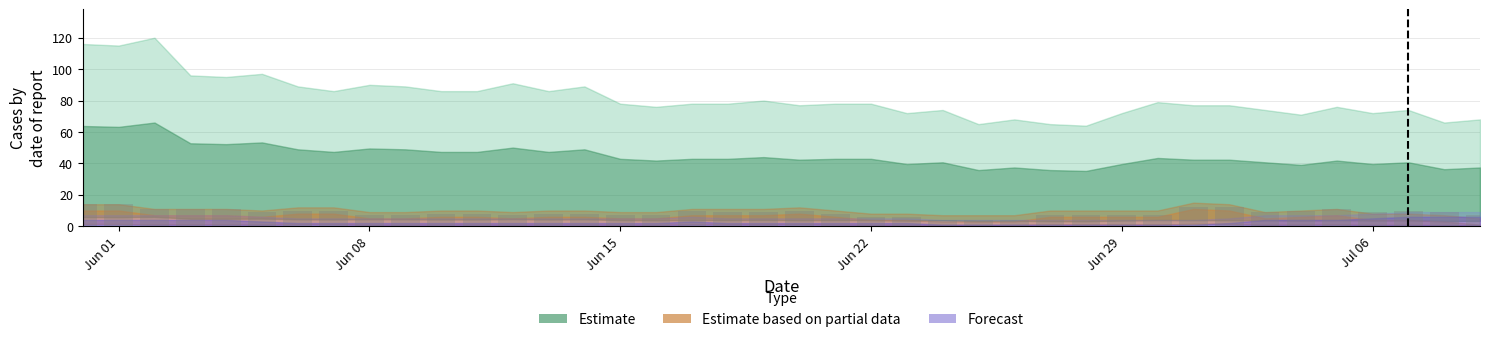

What is the greatest value displayed?

14